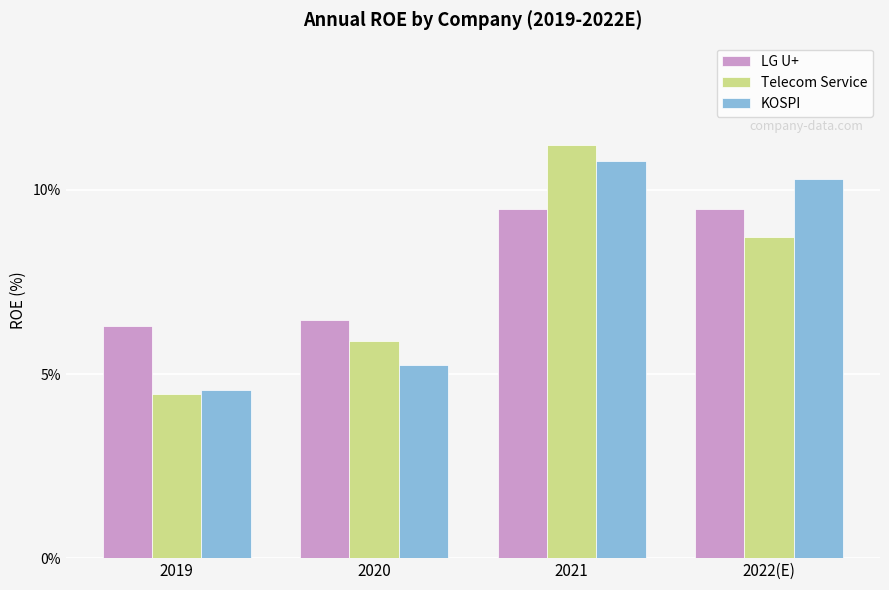

What is the difference between the second highest and minimum values in the Telecom Service series?

4.3